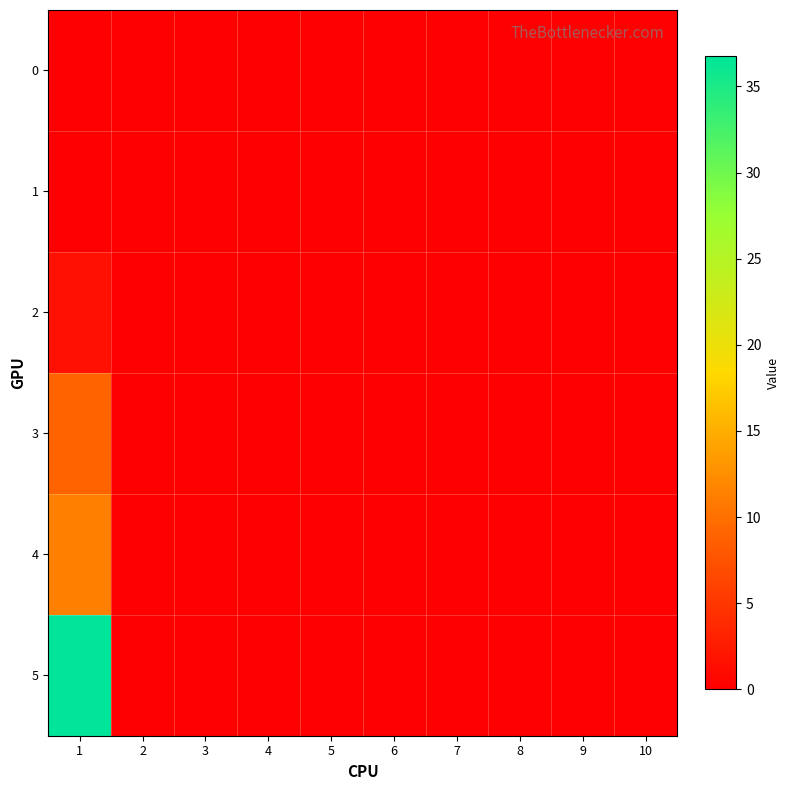

At 9, list the series in order from largest to smallest.

0, 1, 2, 3, 4, 5